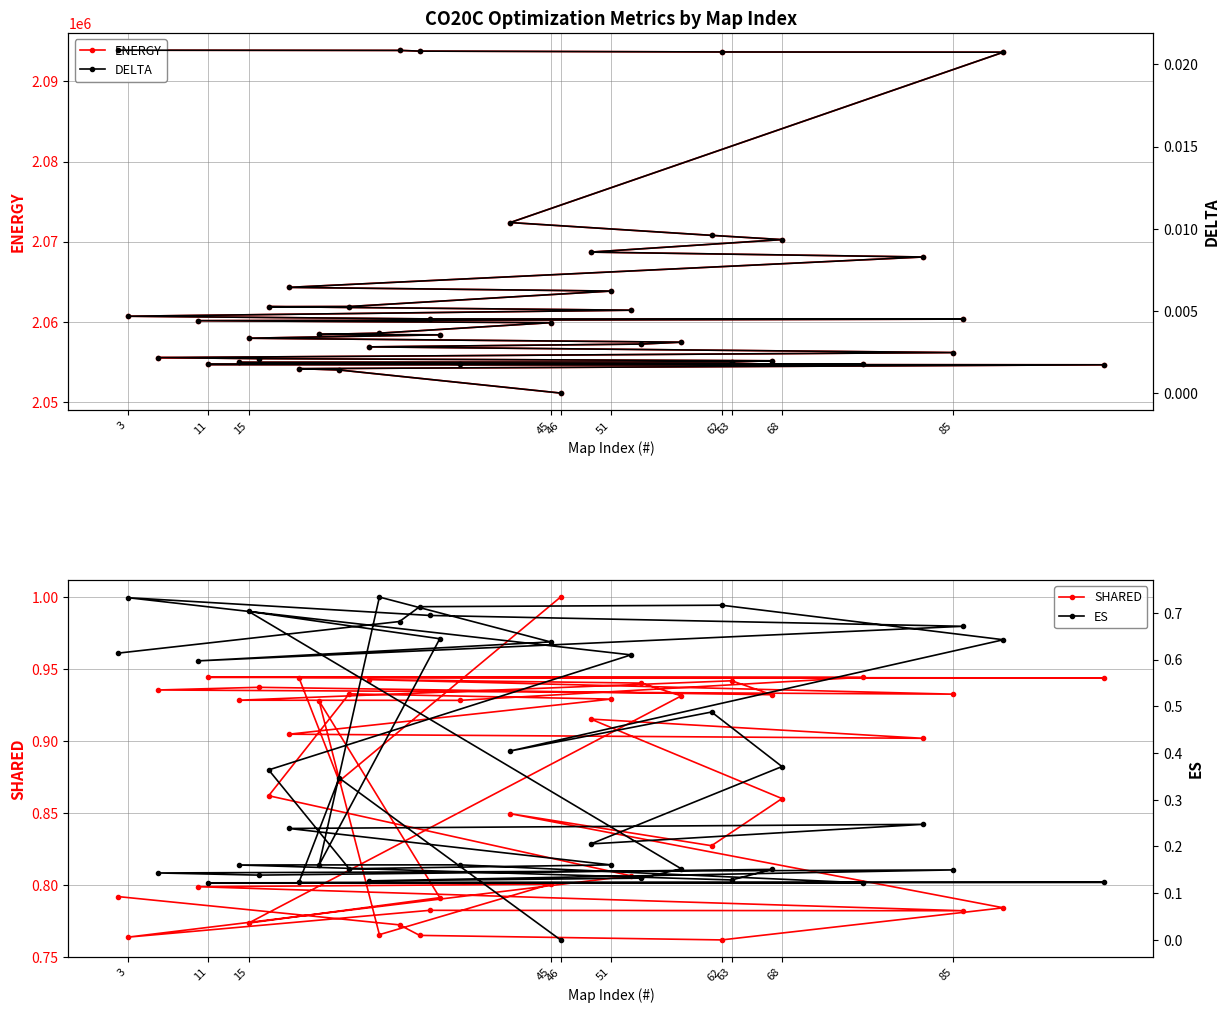

At which category does the chart reach its minimum across all series?

46